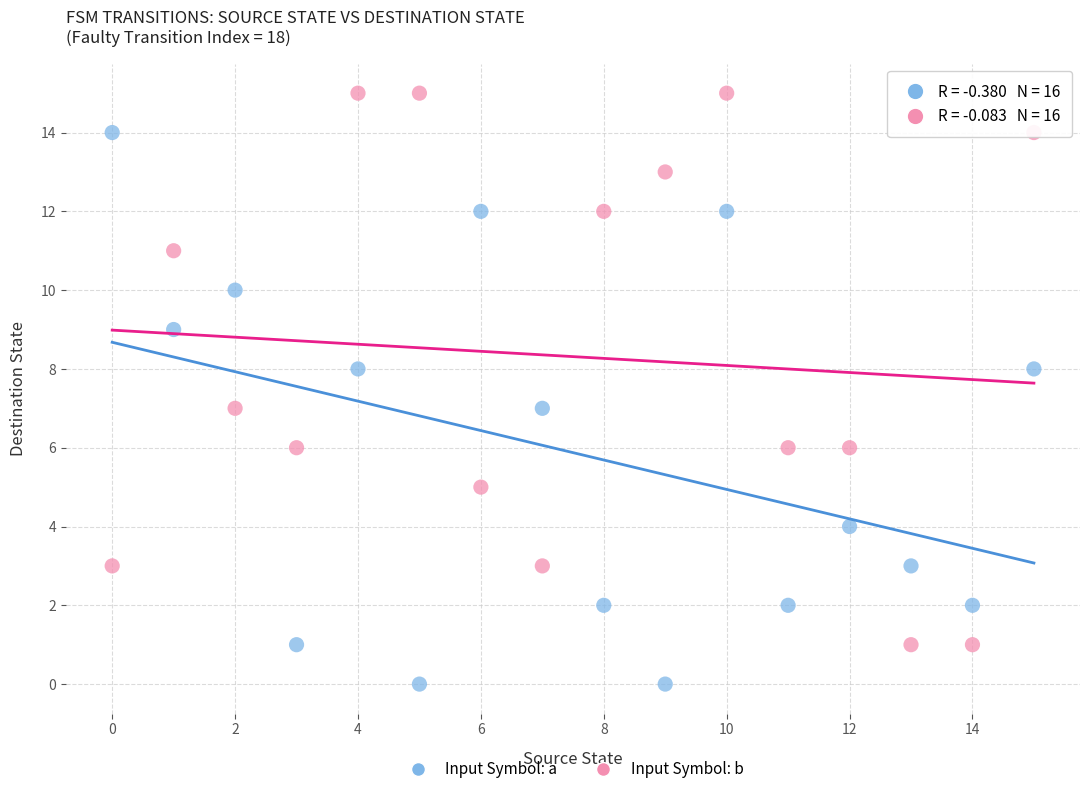

What are all the series names shown in the legend?

Input Symbol: a, Input Symbol: b